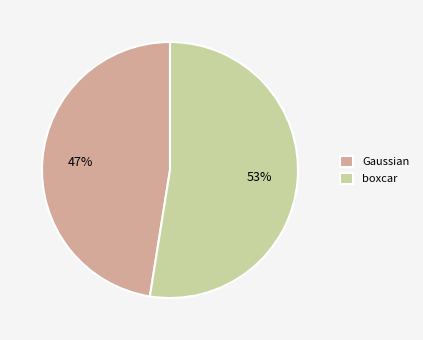

Which slice is the largest?

boxcar